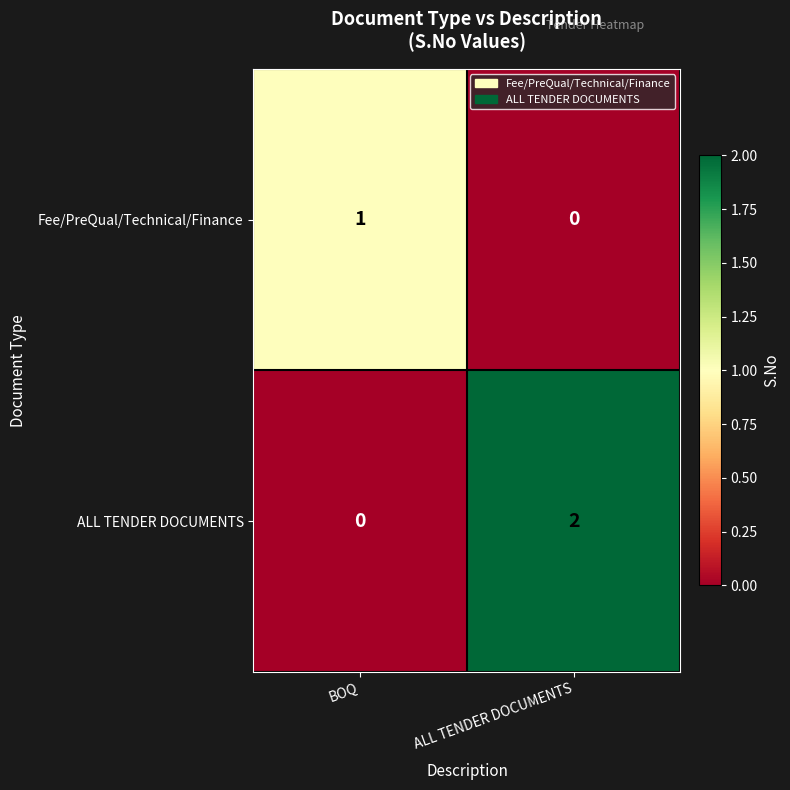

Which series changed the most between BOQ and ALL TENDER DOCUMENTS?

ALL TENDER DOCUMENTS